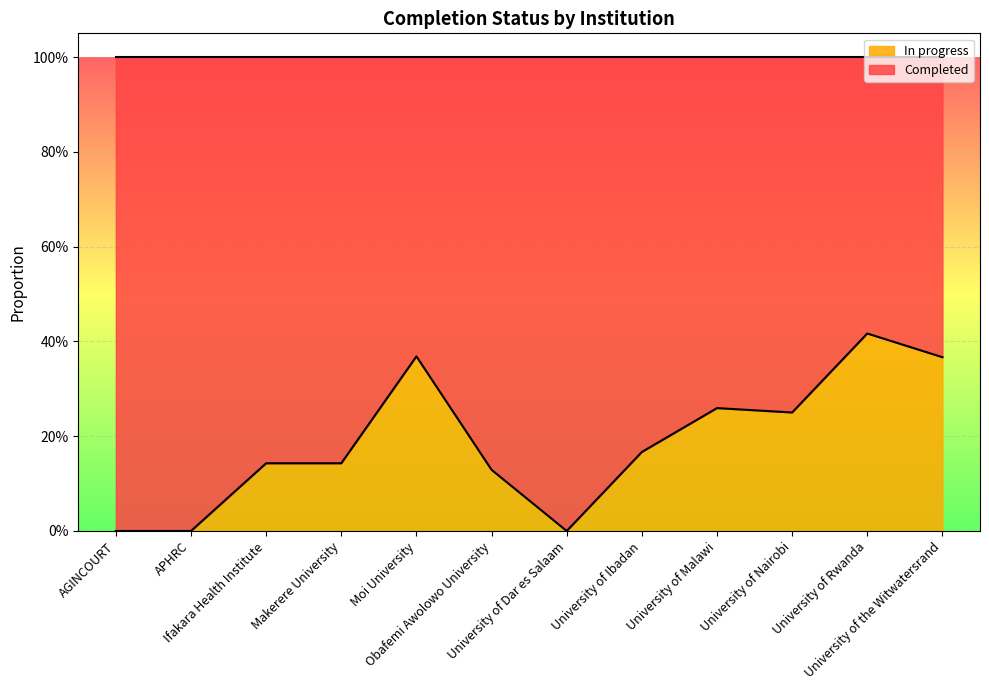

List the labels in order of value, largest first.

University of Rwanda, Moi University, University of the Witwatersrand, University of Malawi, University of Nairobi, University of Ibadan, Ifakara Health Institute, Makerere University, Obafemi Awolowo University, AGINCOURT, APHRC, University of Dar es Salaam